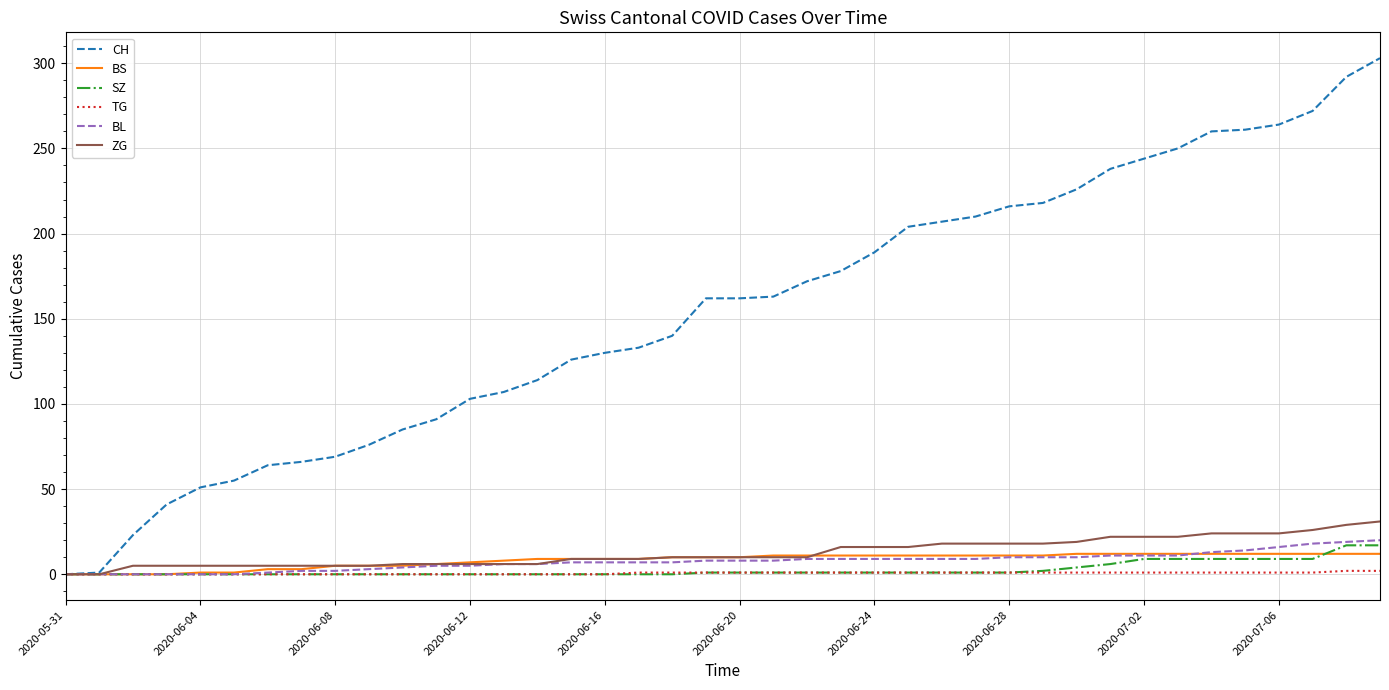

What is the maximum value for SZ?

17